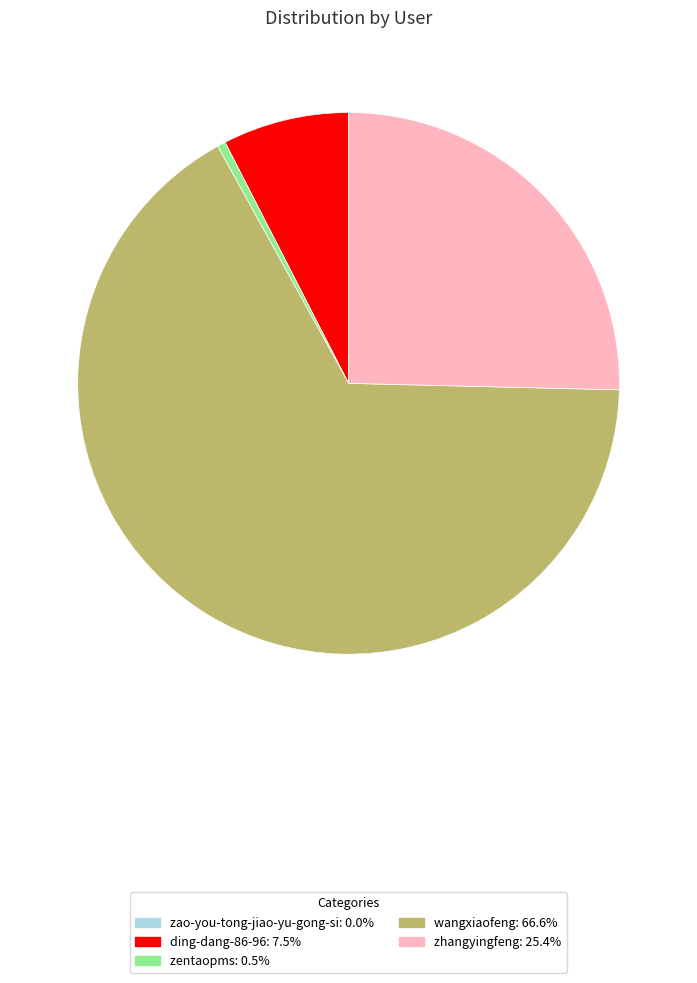

Is zentaopms the majority of the pie?

No